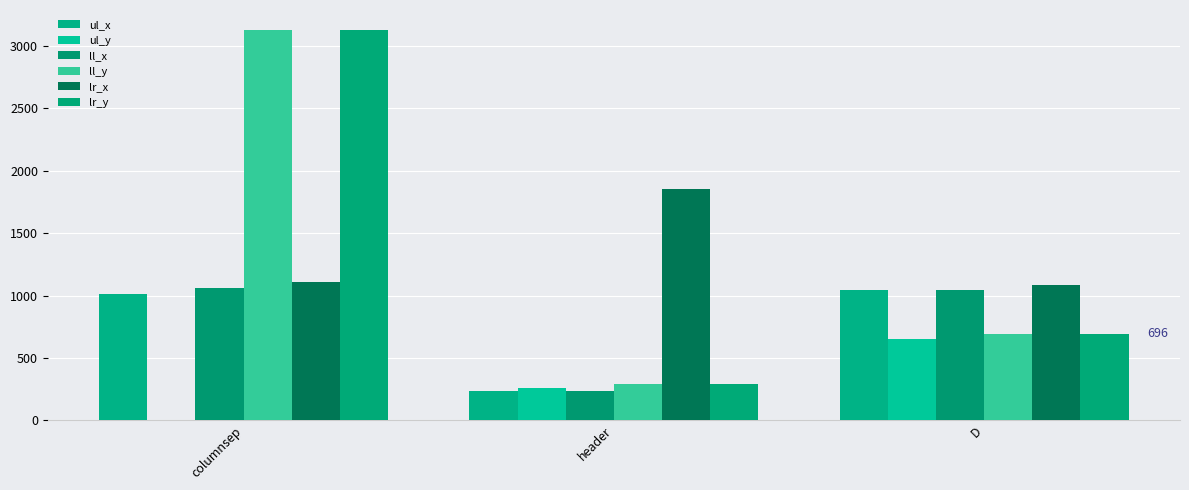

Between header and columnsep, which is larger?

columnsep